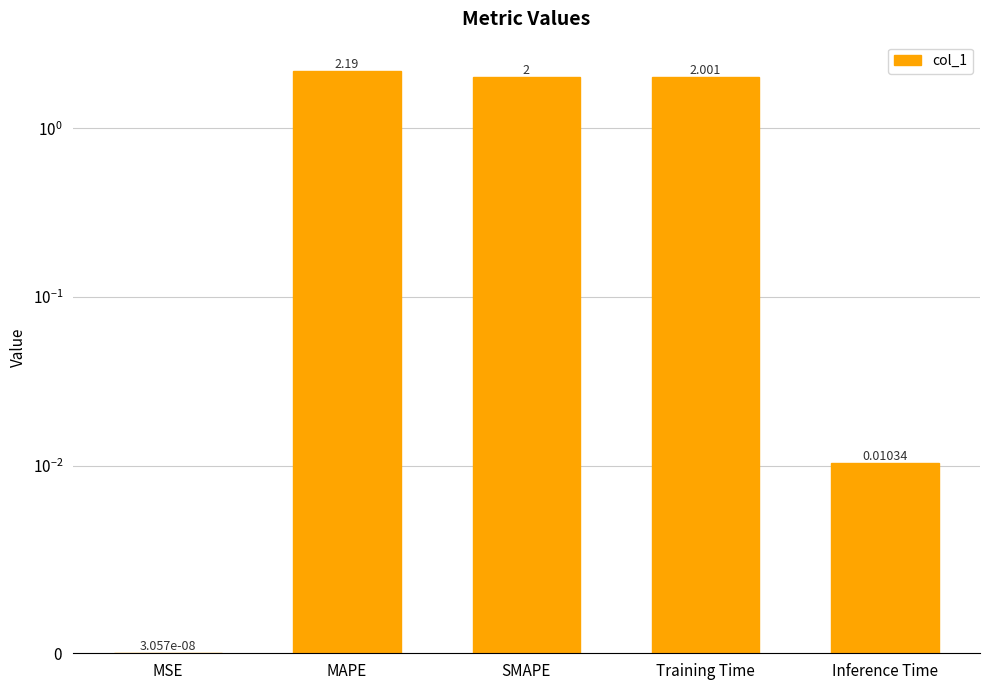

Rank the categories by value from highest to lowest.

MAPE, Training Time, SMAPE, Inference Time, MSE